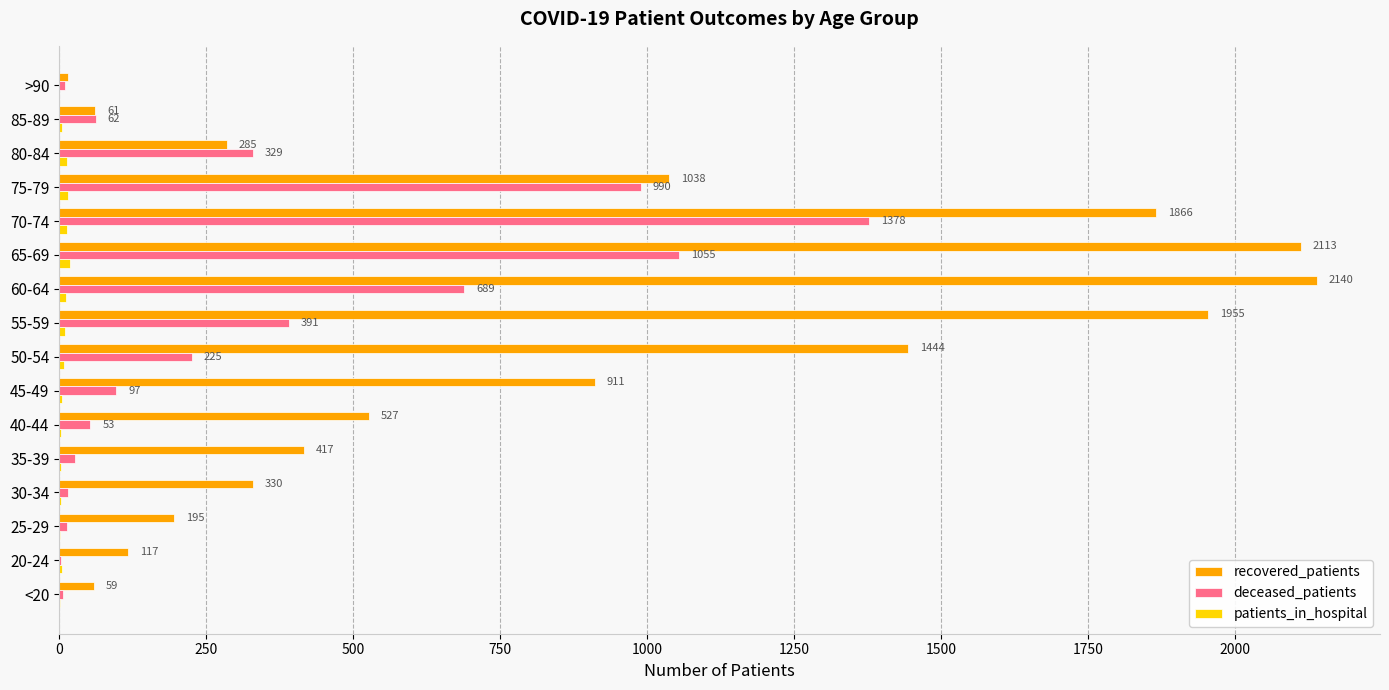

What is the total value across all series at 55-59?

2356